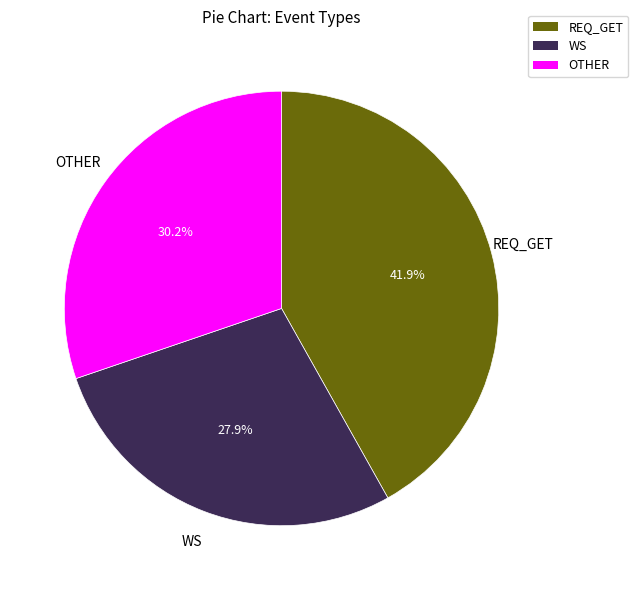

Is there a majority slice in this chart?

No